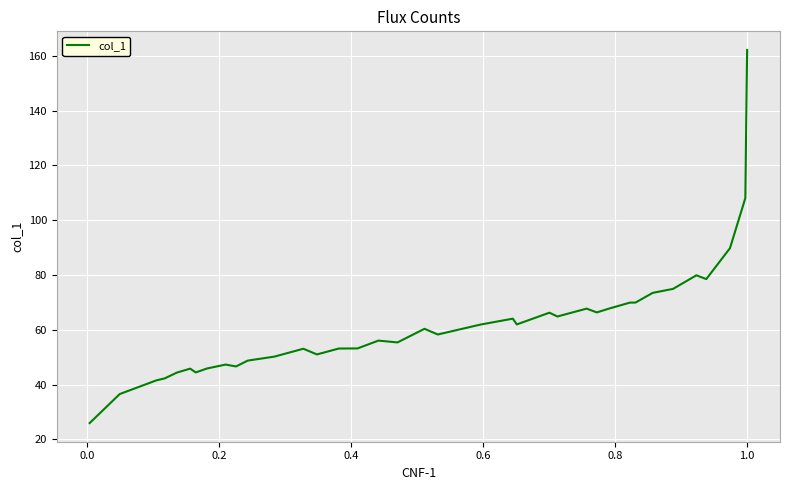

What is the smallest value displayed?

26.0